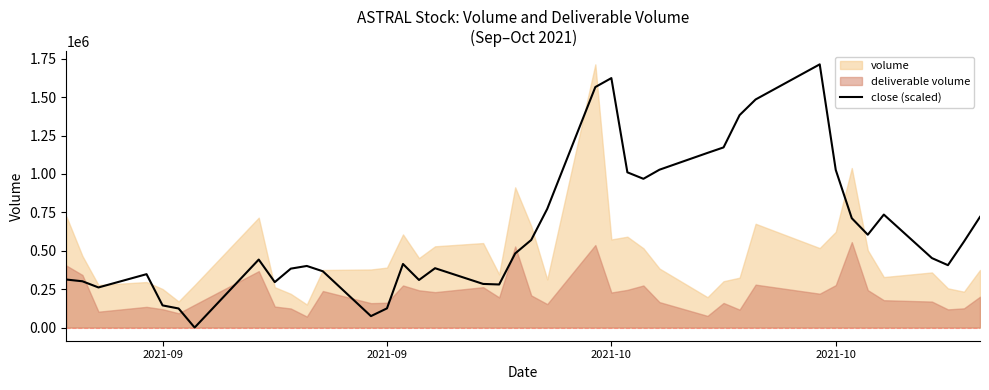

Does the chart have visible grid lines?

No